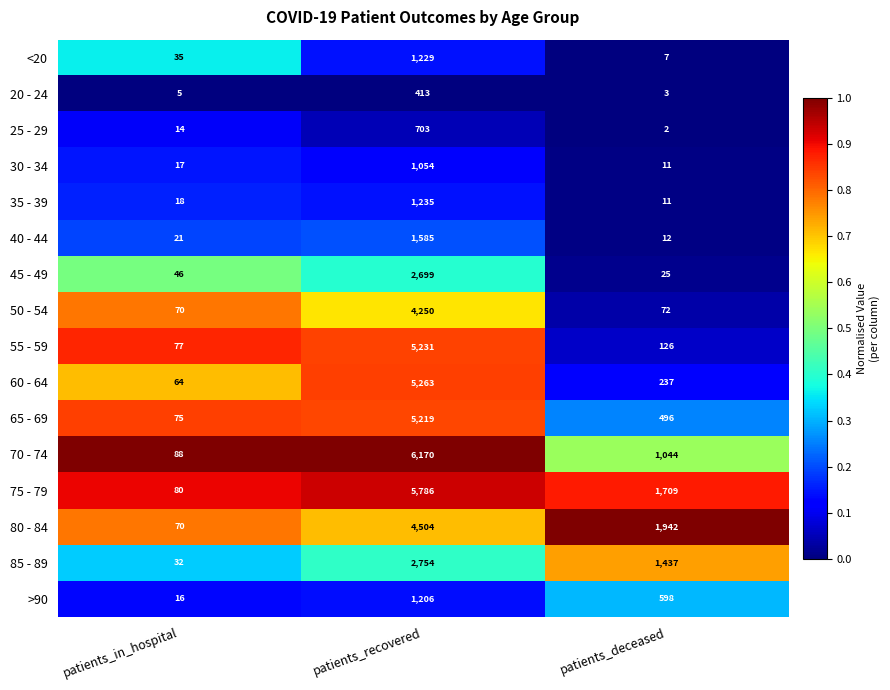

What is the difference between the maximum and minimum values in the 55 - 59 series?

5154